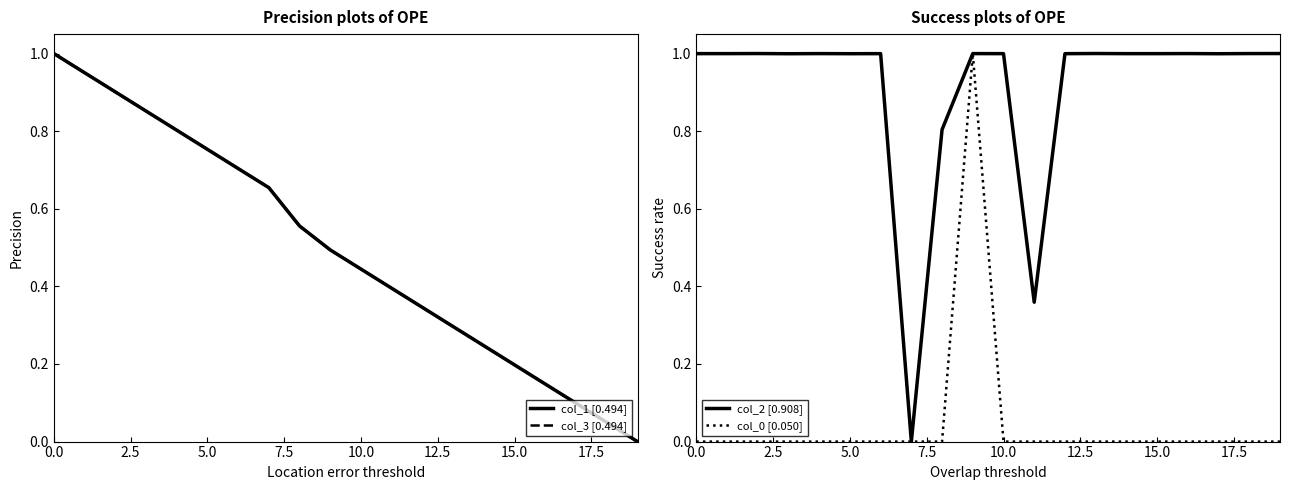

What is the label of the 10th point from the left?

9